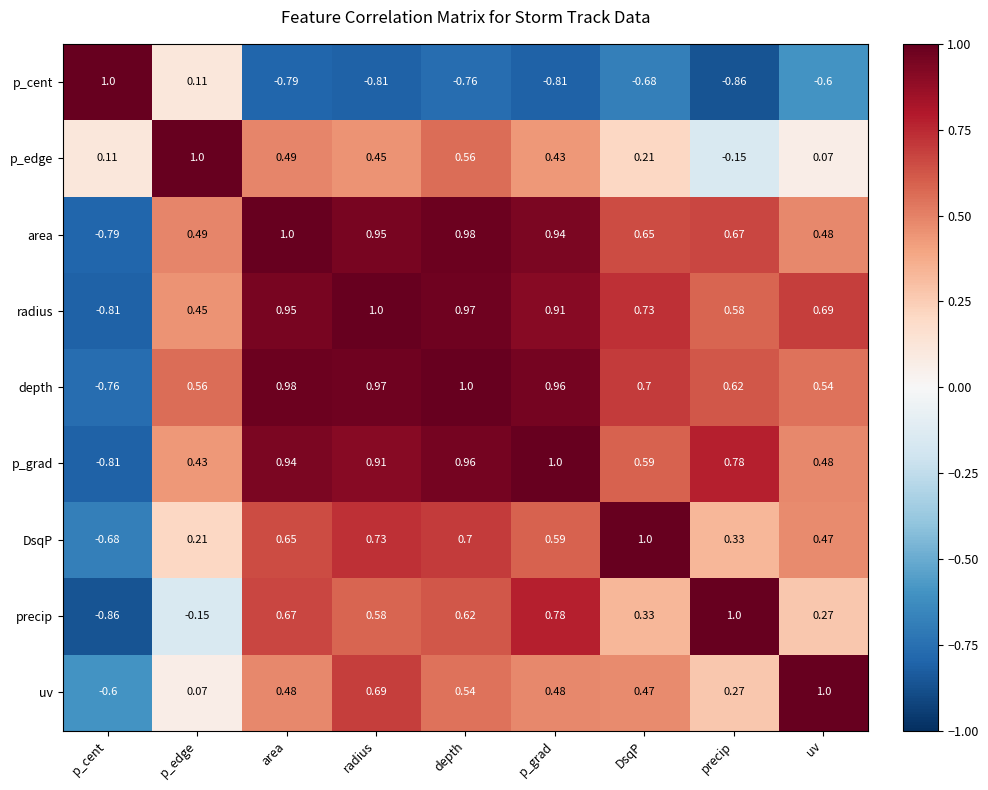

Between p_edge and p_grad, which series saw the biggest shift?

precip